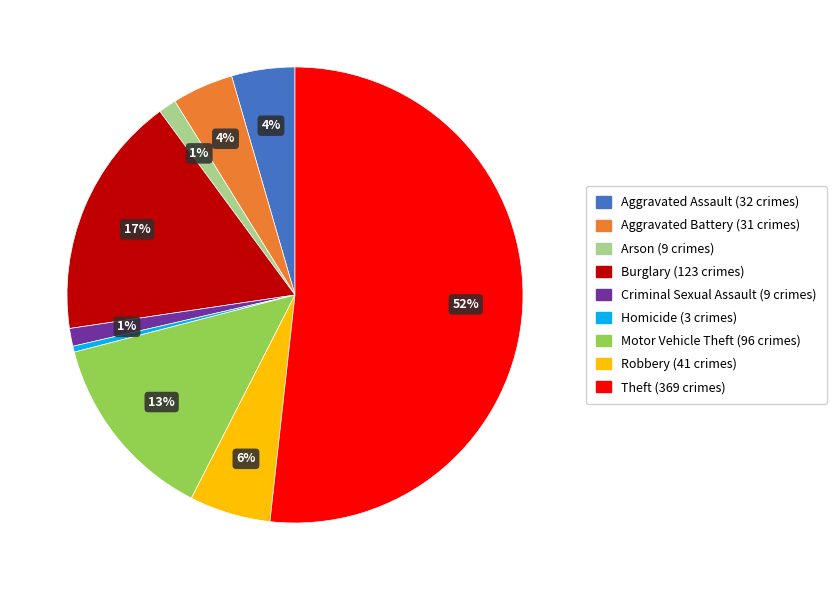

To the nearest percent, what is the average slice percentage?

11%